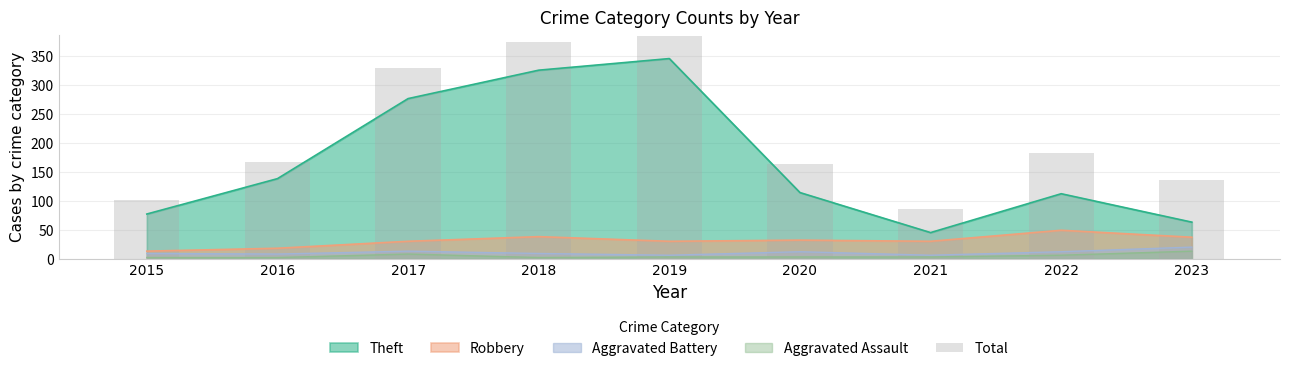

List the labels in order of value, smallest first.

2021, 2015, 2023, 2020, 2016, 2022, 2017, 2018, 2019